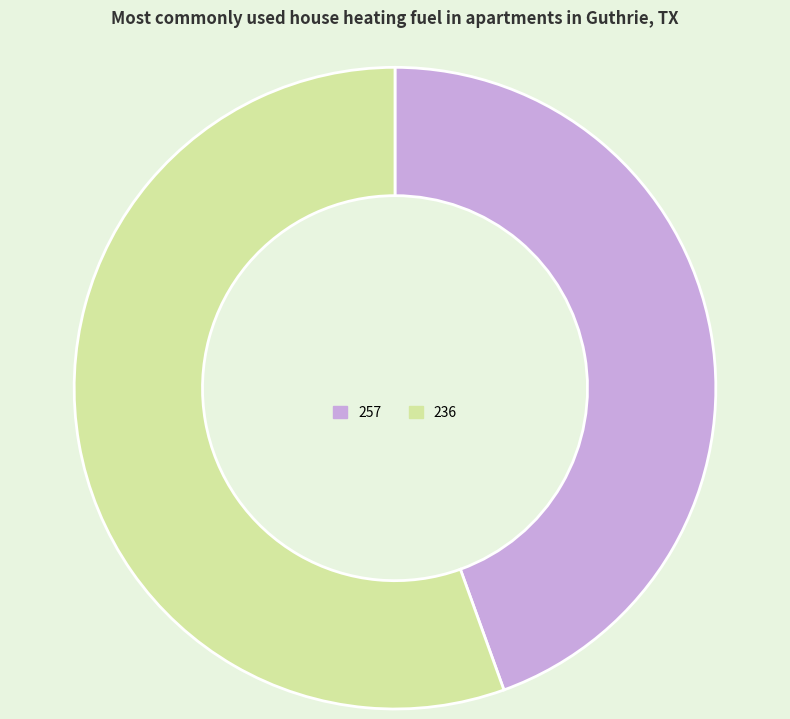

The 236 slice represents 67% of the pie. True or false?

False